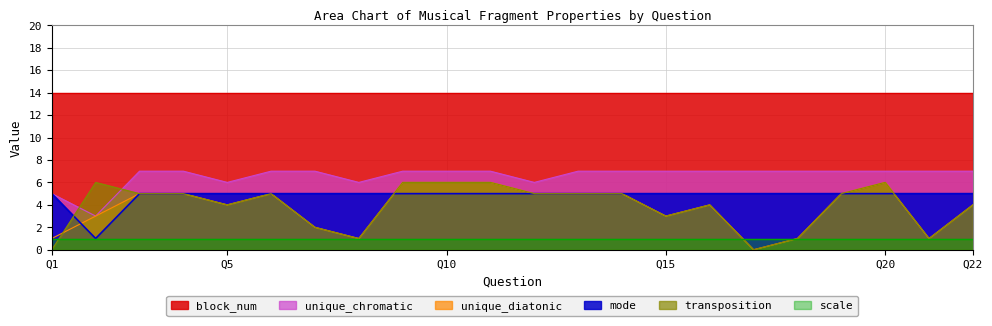

What are all the series names shown in the legend?

block_num, unique_chromatic, unique_diatonic, mode, transposition, scale